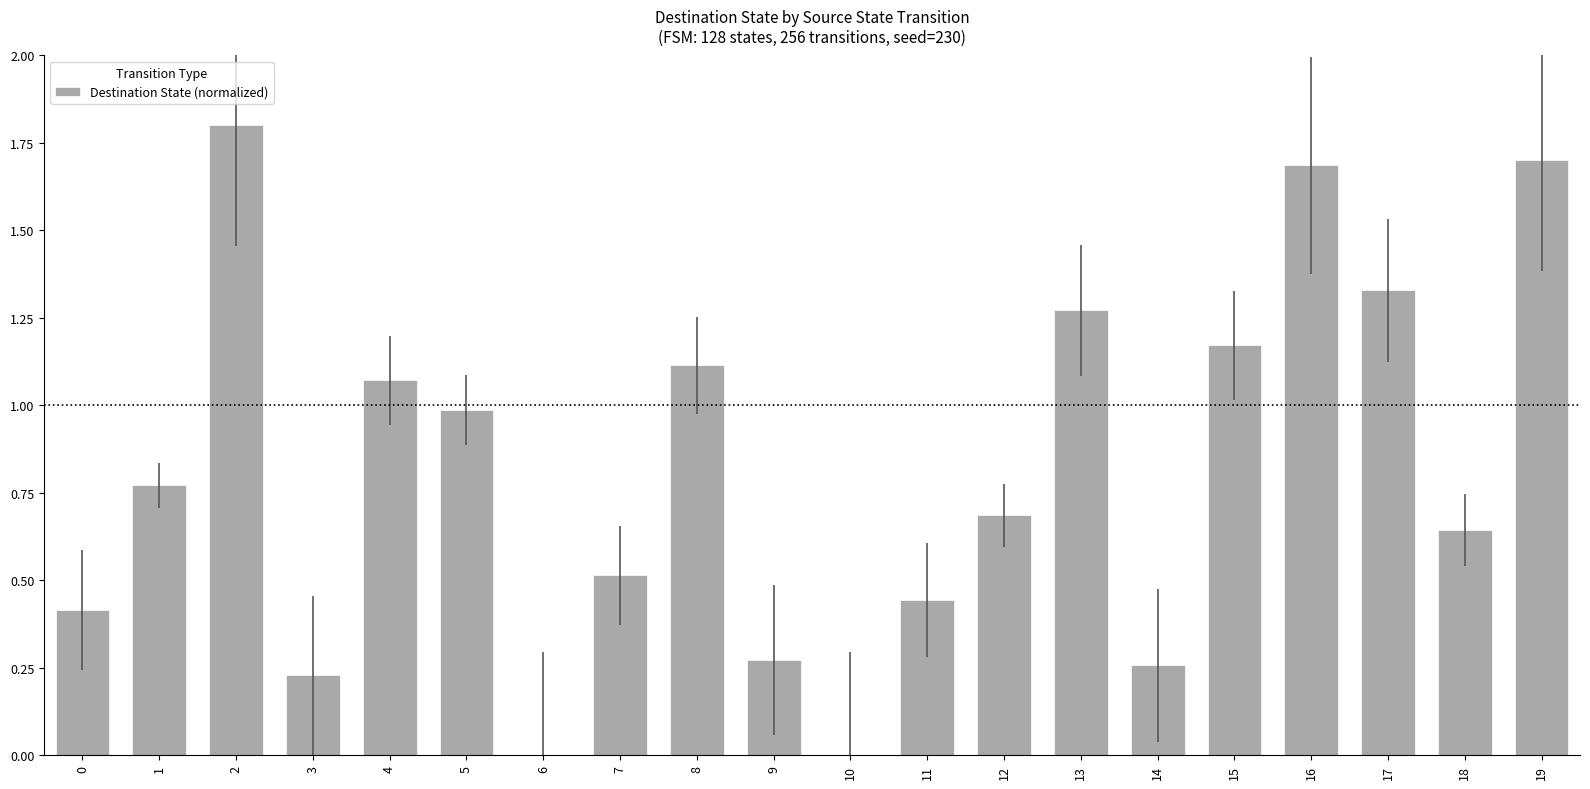

What is the change in value from 1 to 14?

-0.5